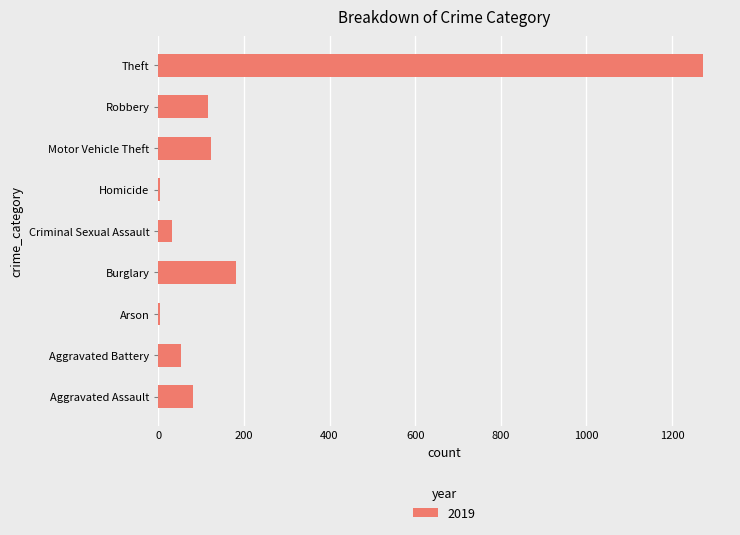

What is the change in value from Burglary to Criminal Sexual Assault?

-151